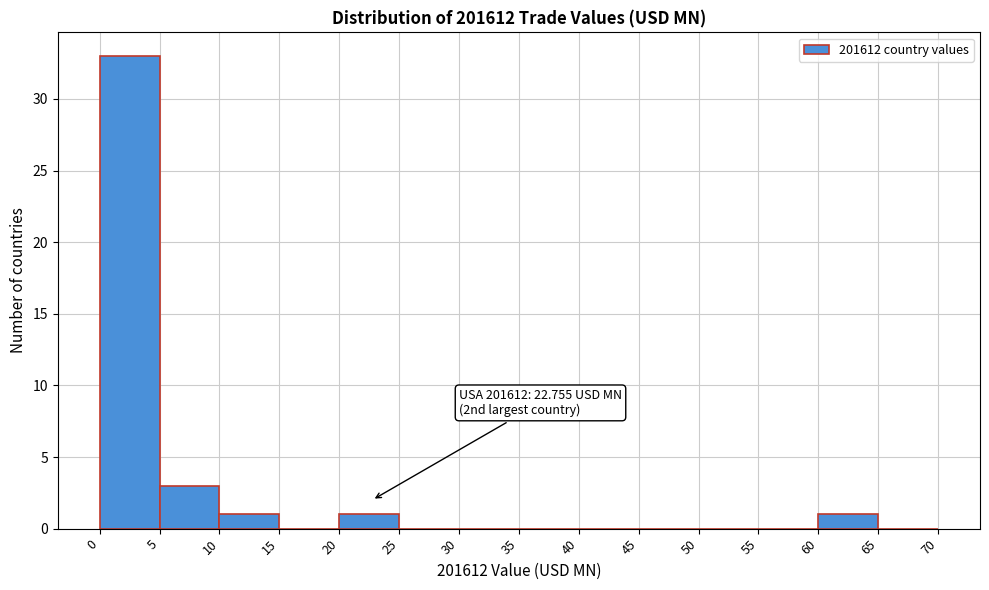

Which range on the x-axis has the tallest bar?

0 to 5